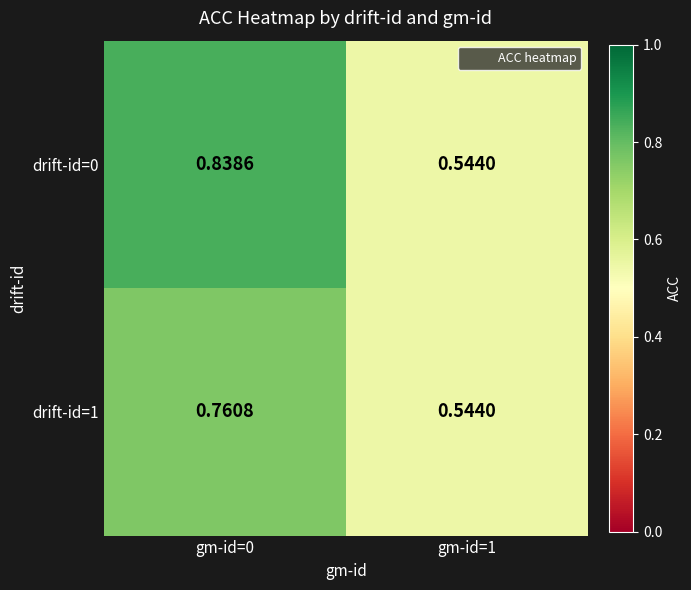

Is the value of drift-id=1 at gm-id=0 greater than the value of drift-id=0 at gm-id=0?

No